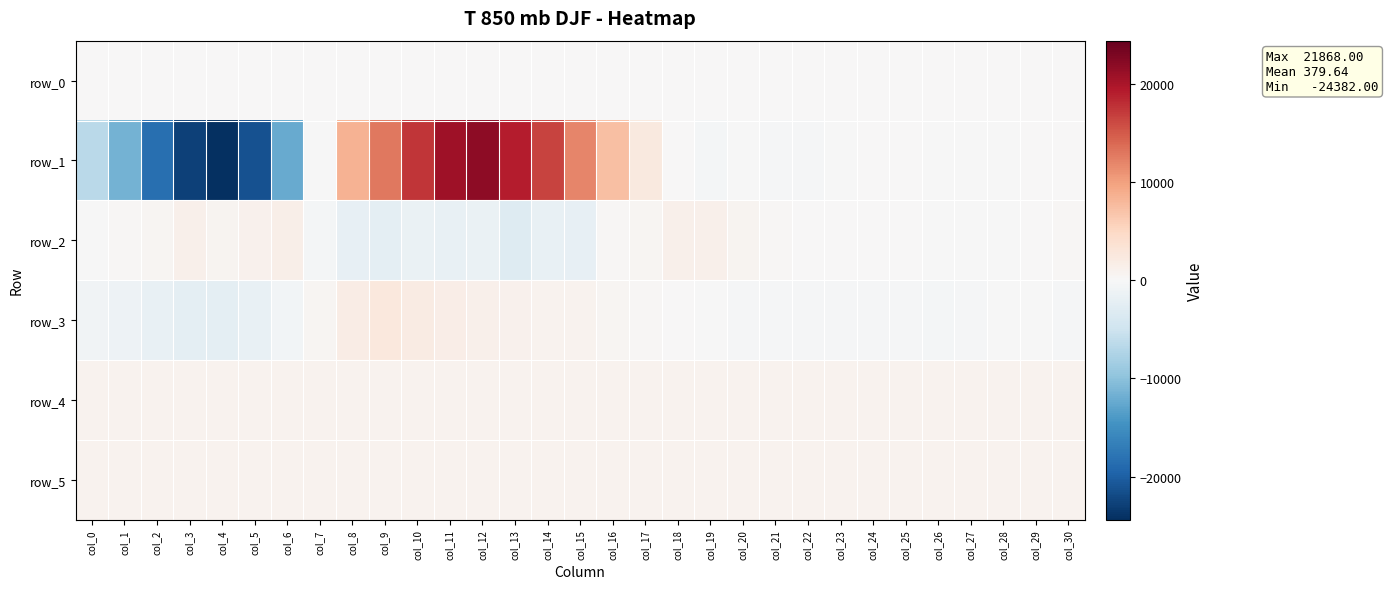

The value of row_5 at col_3 is 504.3. True or false?

False